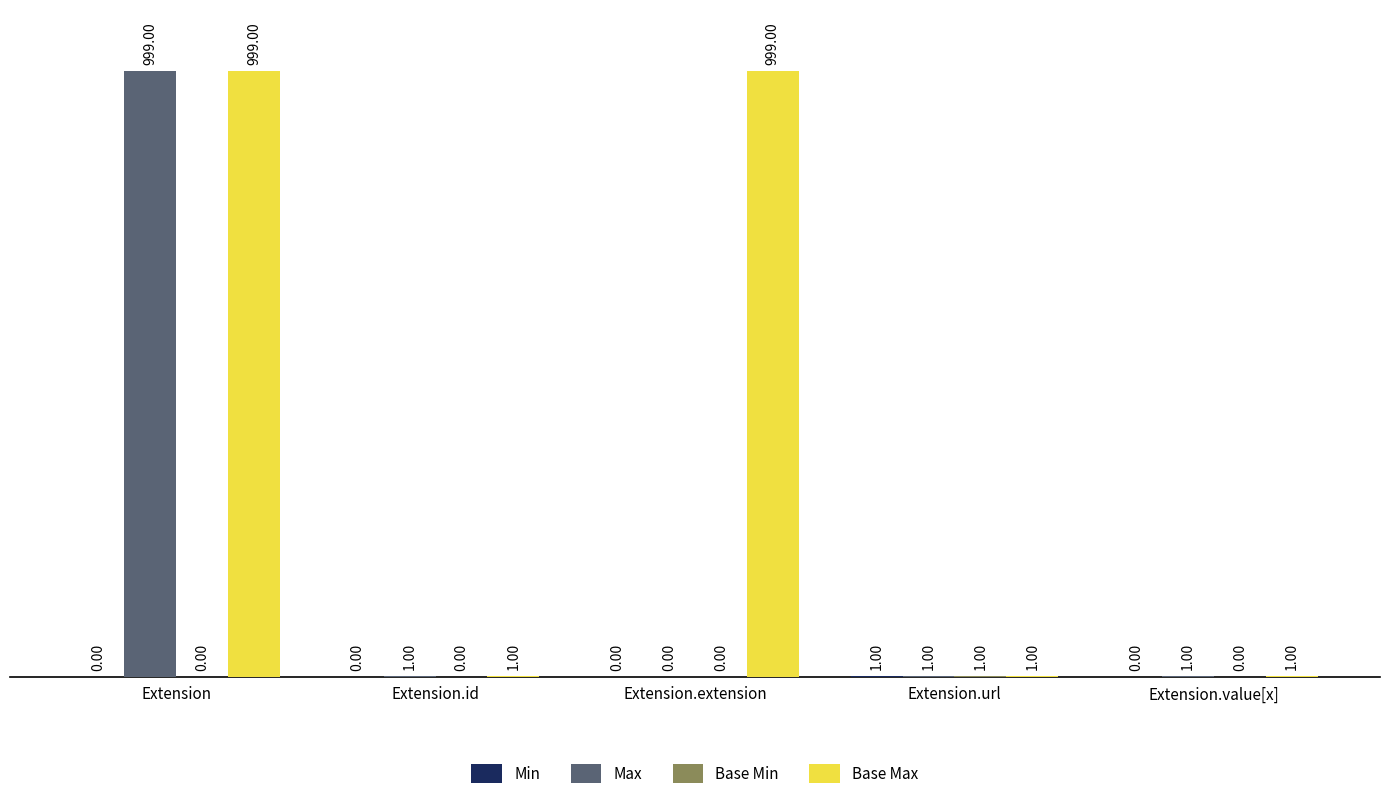

What is the maximum value shown in the chart?

999